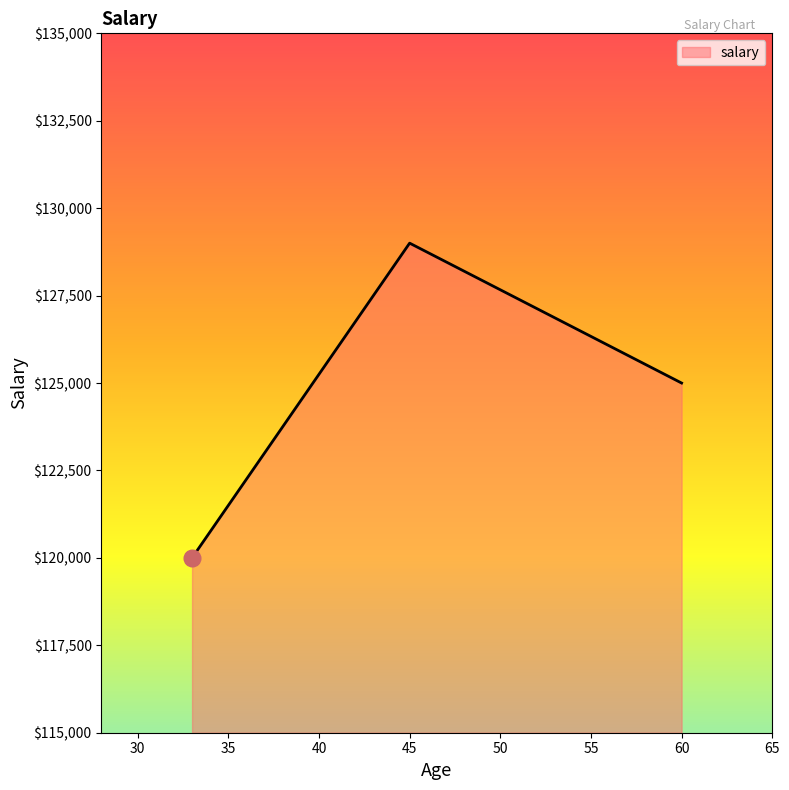

What is the sum of all values?

374000